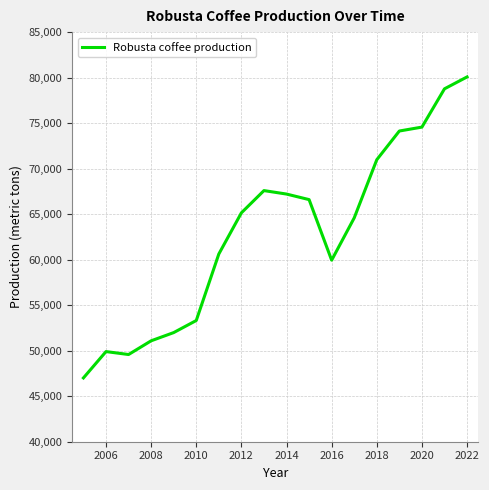

What is the maximum value shown in the chart?

80076